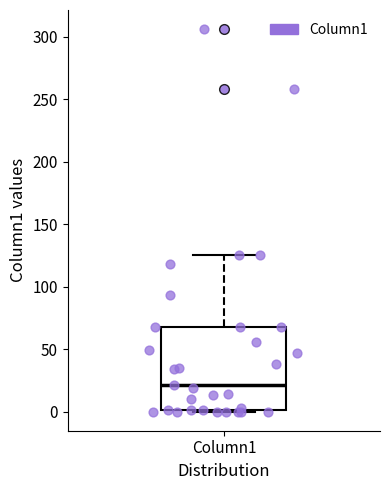

Transcribe this box plot: give where the median line is, the range the box spans, and where the two whiskers end, as read against the y-axis. The values are not printed on the chart, so give them approximately, as read against the axis.

median 20, box 0 to 70, whiskers 0 to 125